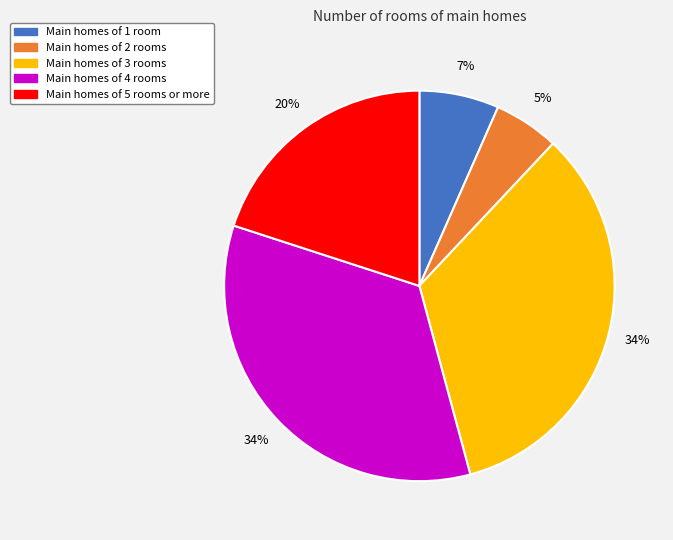

How many segments does this pie chart have?

5